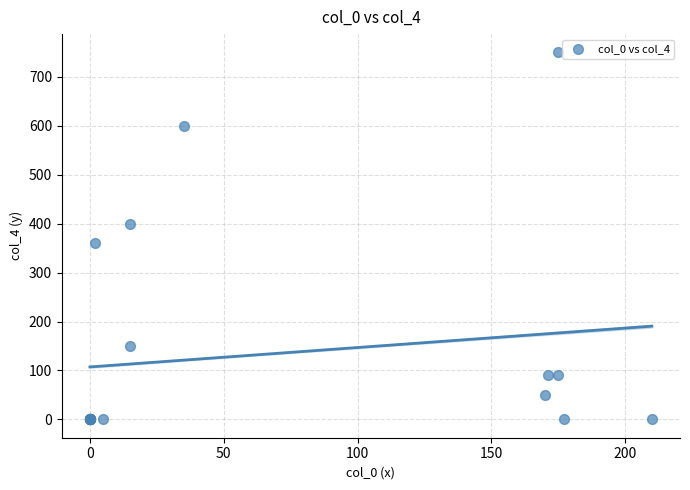

What Y value in the scatter plot is closest to 375?

360